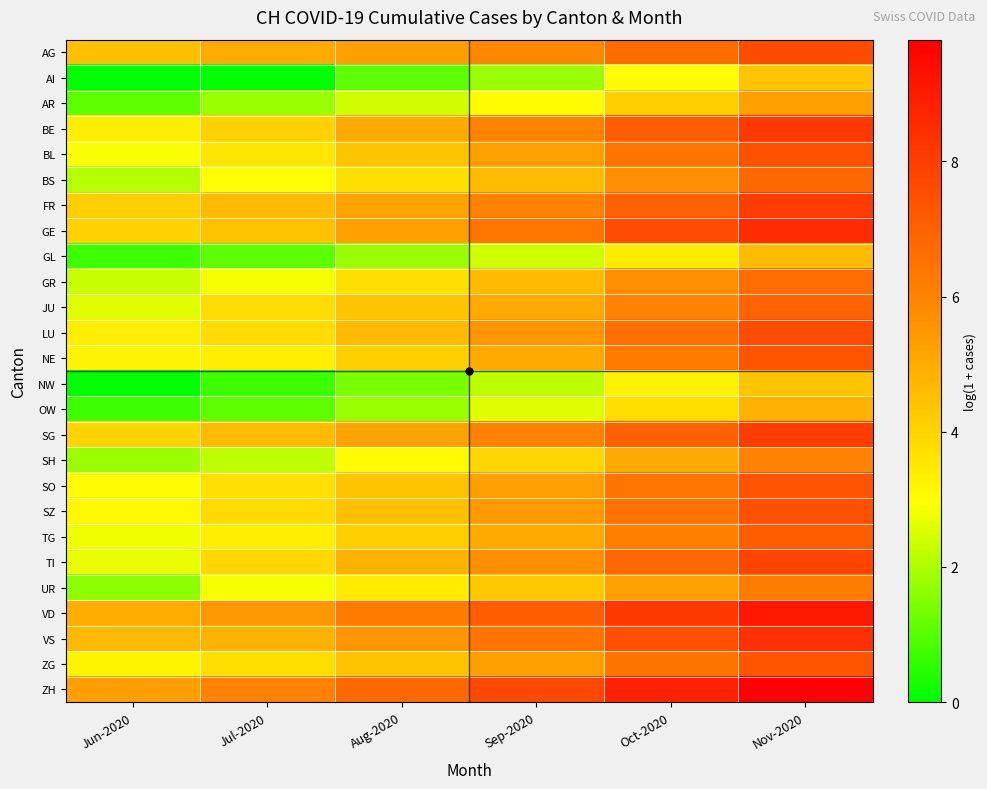

Reading left to right, extract all data points from this chart.

AG: Jun-2020=4.5	Jul-2020=5.0	Aug-2020=5.3	Sep-2020=5.9	Oct-2020=6.7	Nov-2020=7.6
AI: Jun-2020=0.0	Jul-2020=0.0	Aug-2020=1.1	Sep-2020=1.8	Oct-2020=3.0	Nov-2020=4.4
AR: Jun-2020=1.1	Jul-2020=1.8	Aug-2020=2.4	Sep-2020=3.0	Oct-2020=4.1	Nov-2020=5.3
BE: Jun-2020=3.3	Jul-2020=4.1	Aug-2020=5.0	Sep-2020=6.0	Oct-2020=7.1	Nov-2020=8.2
BL: Jun-2020=2.9	Jul-2020=3.6	Aug-2020=4.4	Sep-2020=5.3	Oct-2020=6.4	Nov-2020=7.5
BS: Jun-2020=2.1	Jul-2020=2.9	Aug-2020=3.7	Sep-2020=4.6	Oct-2020=5.7	Nov-2020=6.8
FR: Jun-2020=4.1	Jul-2020=4.6	Aug-2020=5.2	Sep-2020=6.0	Oct-2020=7.0	Nov-2020=8.0
GE: Jun-2020=4.0	Jul-2020=4.4	Aug-2020=5.3	Sep-2020=6.4	Oct-2020=7.6	Nov-2020=8.5
GL: Jun-2020=0.7	Jul-2020=1.1	Aug-2020=1.8	Sep-2020=2.4	Oct-2020=3.4	Nov-2020=4.6
GR: Jun-2020=2.3	Jul-2020=2.8	Aug-2020=3.7	Sep-2020=4.6	Oct-2020=5.7	Nov-2020=6.7
JU: Jun-2020=2.6	Jul-2020=3.8	Aug-2020=4.4	Sep-2020=5.0	Oct-2020=6.0	Nov-2020=6.9
LU: Jun-2020=3.3	Jul-2020=3.8	Aug-2020=4.6	Sep-2020=5.5	Oct-2020=6.6	Nov-2020=7.6
NE: Jun-2020=3.2	Jul-2020=3.3	Aug-2020=4.1	Sep-2020=5.0	Oct-2020=6.2	Nov-2020=7.3
NW: Jun-2020=0.0	Jul-2020=0.7	Aug-2020=1.4	Sep-2020=2.2	Oct-2020=3.3	Nov-2020=4.4
OW: Jun-2020=0.7	Jul-2020=1.1	Aug-2020=1.8	Sep-2020=2.6	Oct-2020=3.7	Nov-2020=4.8
SG: Jun-2020=4.0	Jul-2020=4.6	Aug-2020=5.2	Sep-2020=6.0	Oct-2020=7.0	Nov-2020=8.0
SH: Jun-2020=1.8	Jul-2020=2.2	Aug-2020=3.0	Sep-2020=3.9	Oct-2020=5.0	Nov-2020=6.0
SO: Jun-2020=3.0	Jul-2020=3.7	Aug-2020=4.4	Sep-2020=5.3	Oct-2020=6.4	Nov-2020=7.4
SZ: Jun-2020=3.1	Jul-2020=3.9	Aug-2020=4.5	Sep-2020=5.4	Oct-2020=6.5	Nov-2020=7.5
TG: Jun-2020=2.8	Jul-2020=3.3	Aug-2020=4.1	Sep-2020=5.0	Oct-2020=6.1	Nov-2020=7.1
TI: Jun-2020=2.7	Jul-2020=3.9	Aug-2020=4.8	Sep-2020=5.7	Oct-2020=6.8	Nov-2020=7.8
UR: Jun-2020=1.6	Jul-2020=2.8	Aug-2020=3.4	Sep-2020=4.3	Oct-2020=5.3	Nov-2020=6.2
VD: Jun-2020=4.9	Jul-2020=5.5	Aug-2020=6.2	Sep-2020=7.1	Oct-2020=8.2	Nov-2020=9.1
VS: Jun-2020=4.7	Jul-2020=4.8	Aug-2020=5.5	Sep-2020=6.4	Oct-2020=7.5	Nov-2020=8.4
ZG: Jun-2020=3.2	Jul-2020=3.7	Aug-2020=4.4	Sep-2020=5.3	Oct-2020=6.4	Nov-2020=7.4
ZH: Jun-2020=5.3	Jul-2020=6.0	Aug-2020=6.8	Sep-2020=7.7	Oct-2020=8.8	Nov-2020=9.8